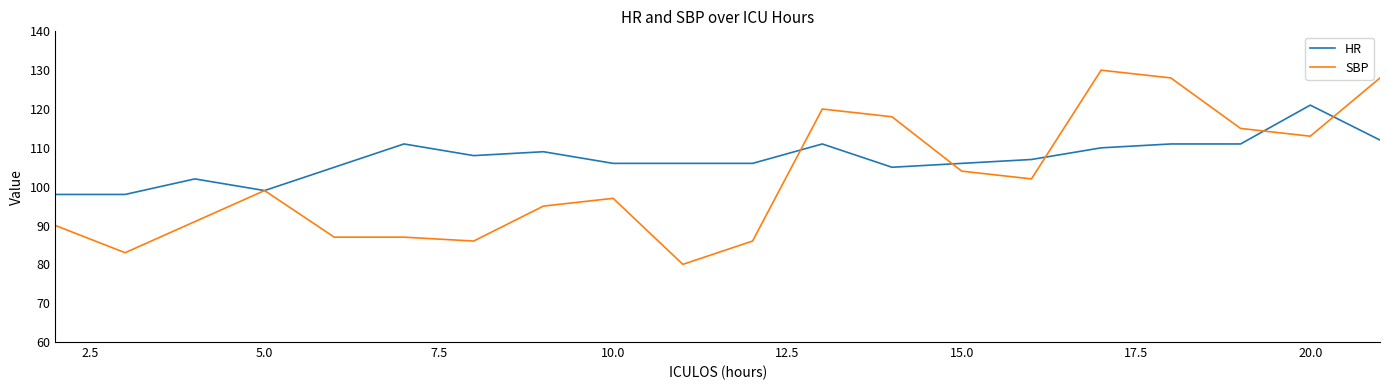

Which series has the widest spread of values?

SBP